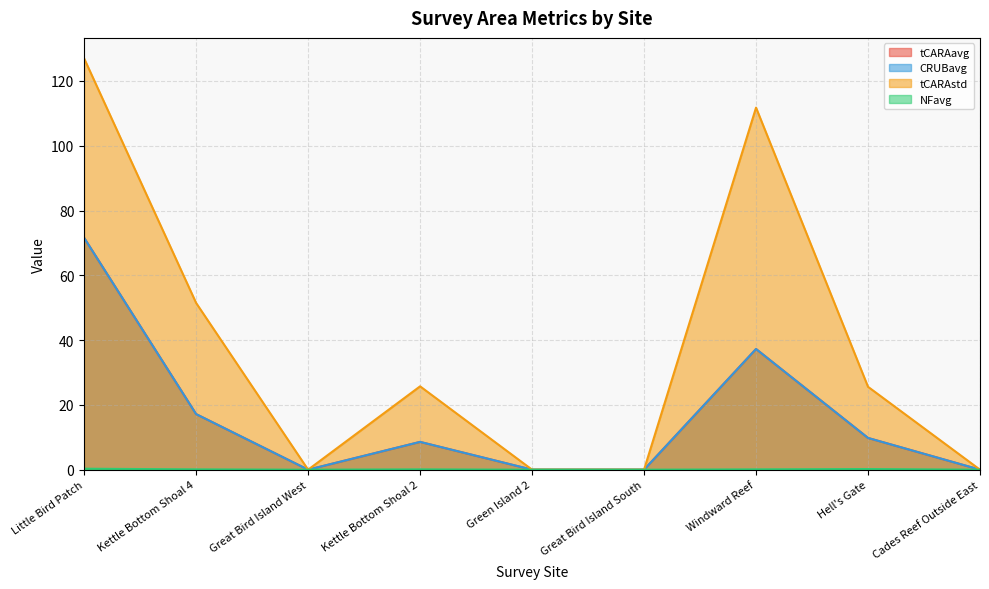

How many lines are shown in the chart?

4